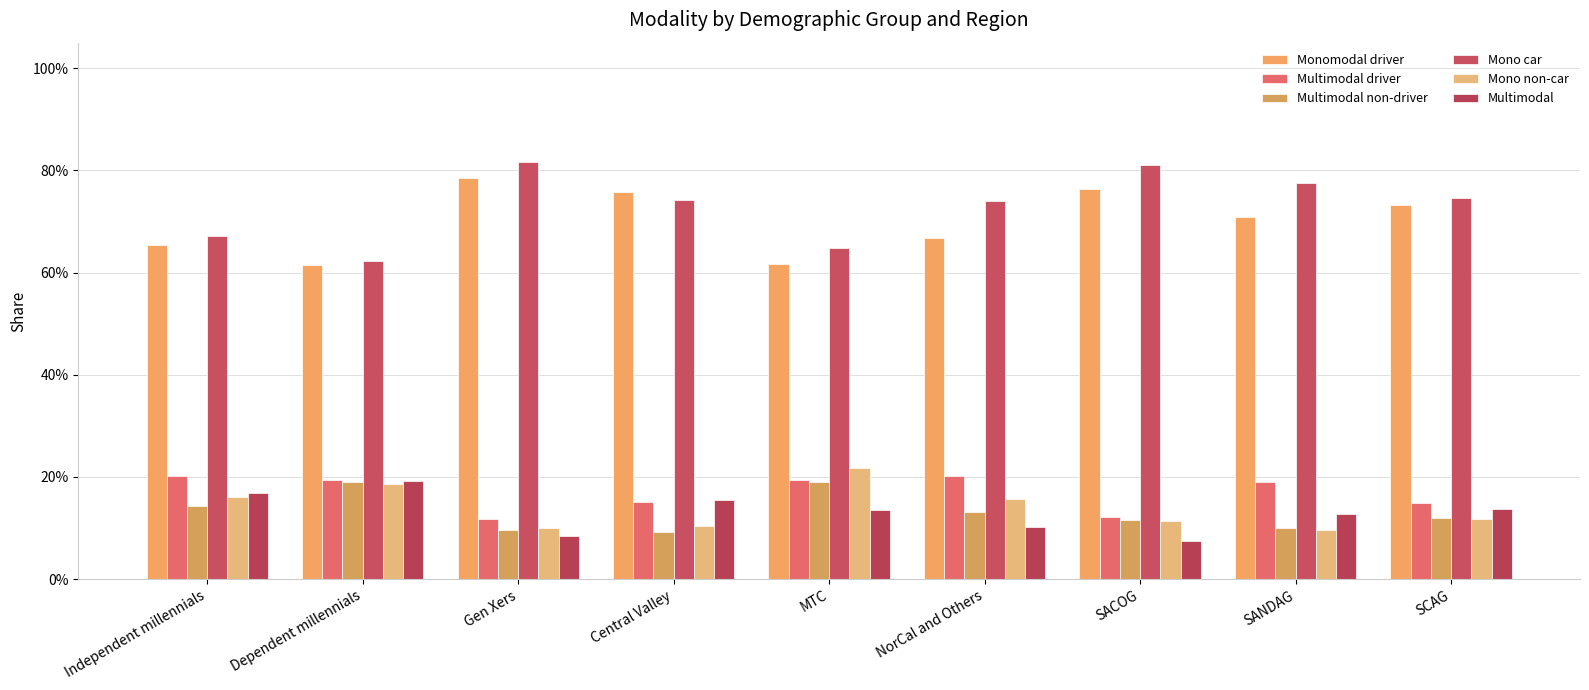

Which series has the largest range (max minus min)?

Mono car